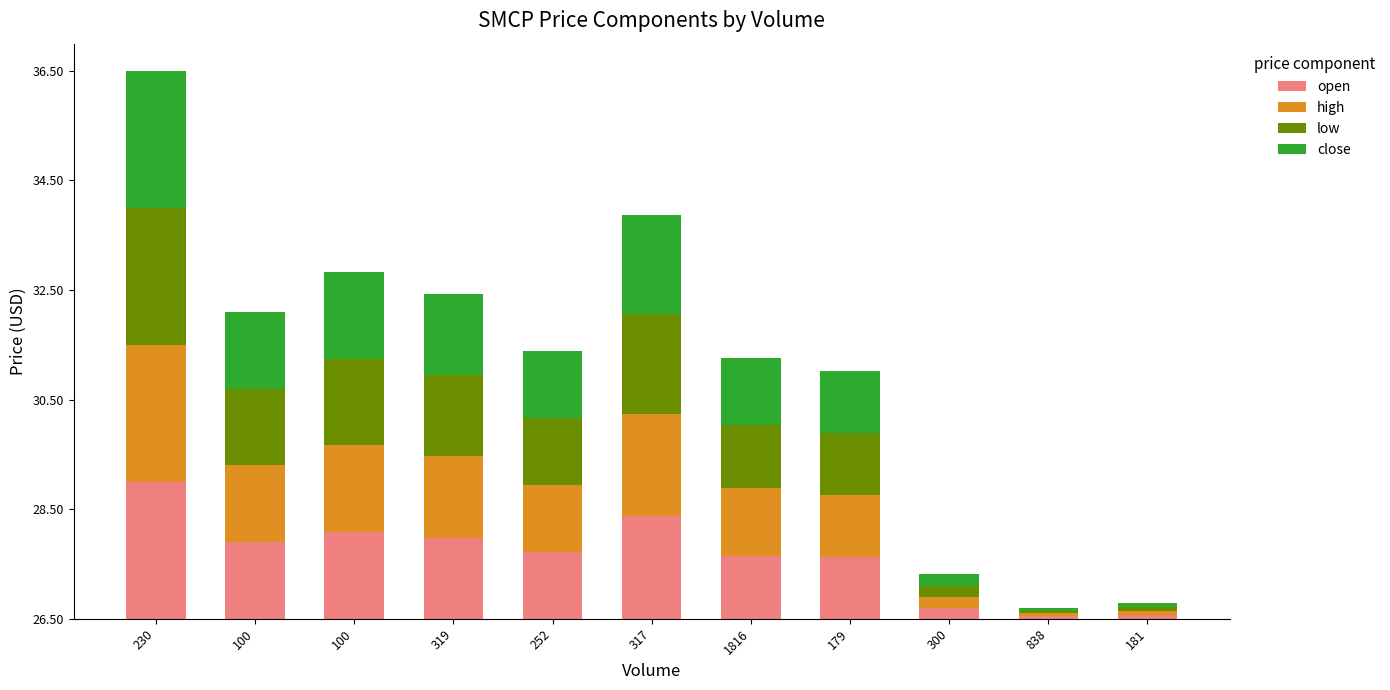

Does the chart contain stacked bars?

Yes